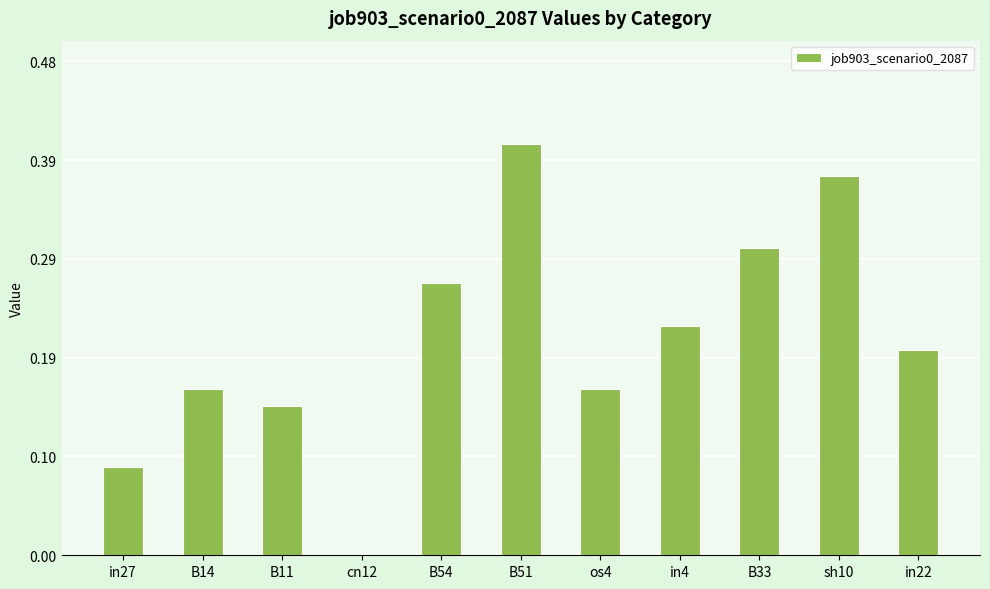

True or false: the data shows 0.1 at in22.

False